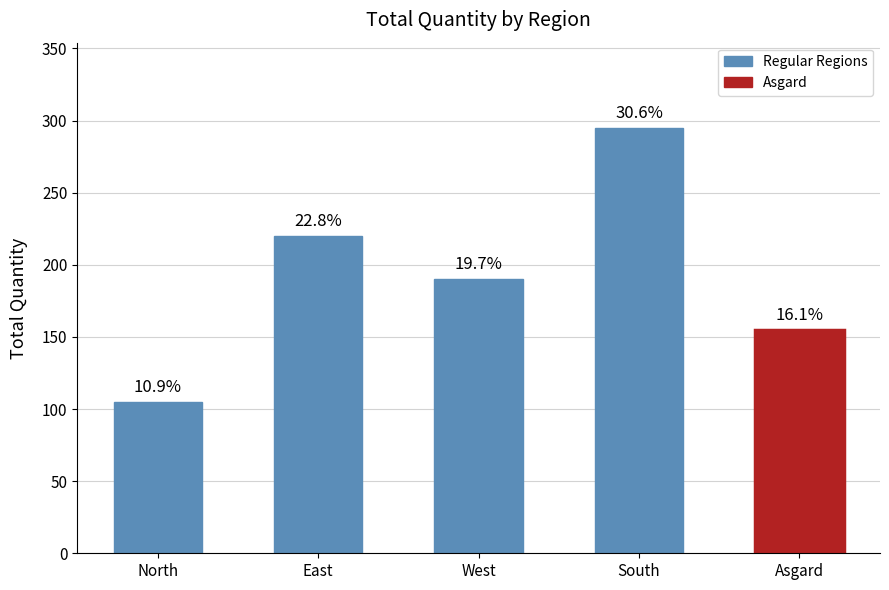

What is the difference between the values at East and South?

75